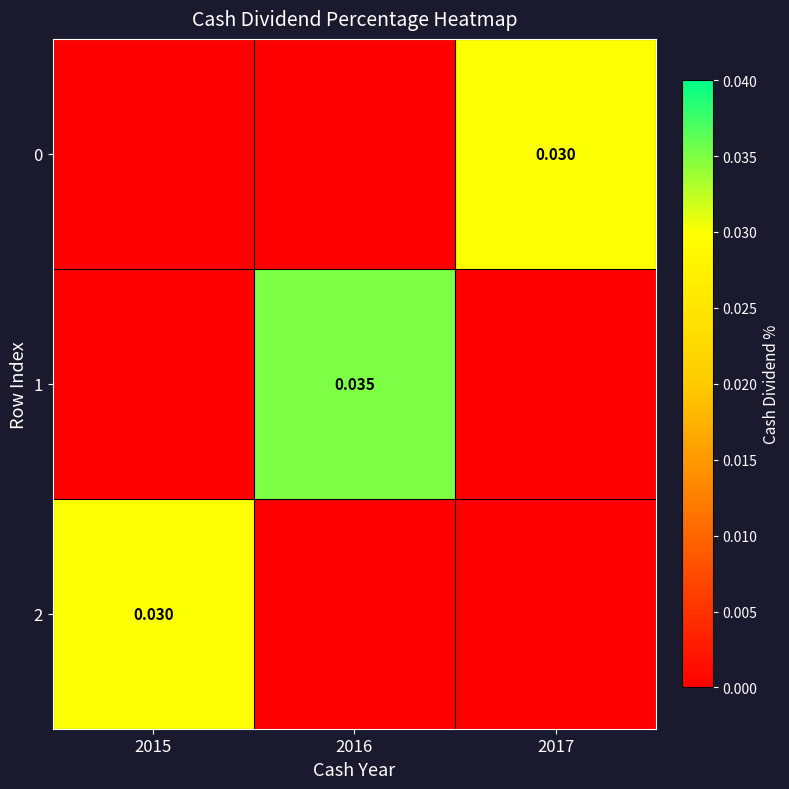

Is it true that 0 equals 0.0 at 2016?

True